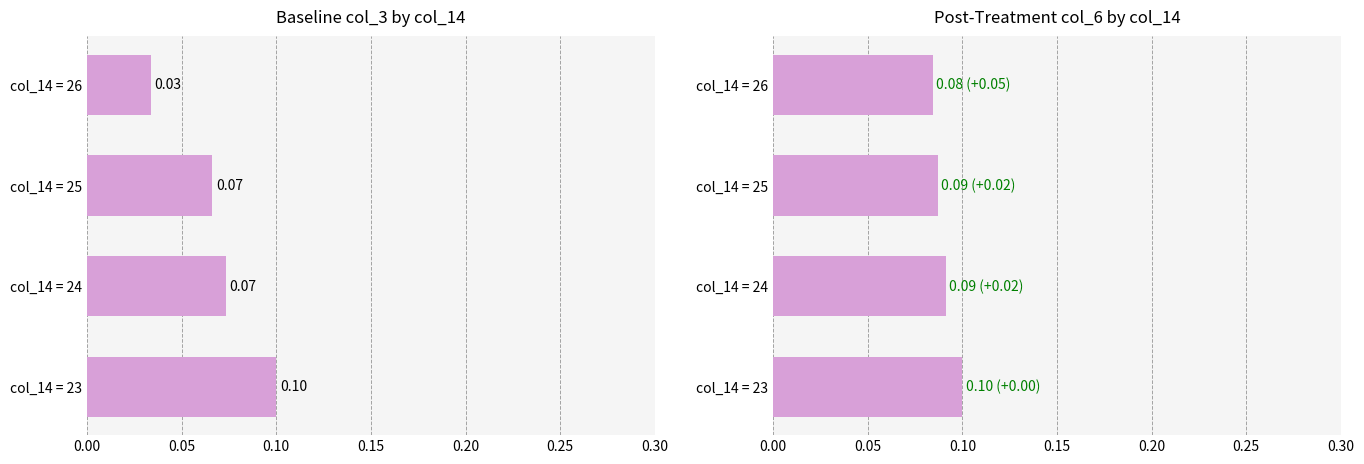

What is the approximate value at col_14 = 25?

0.1